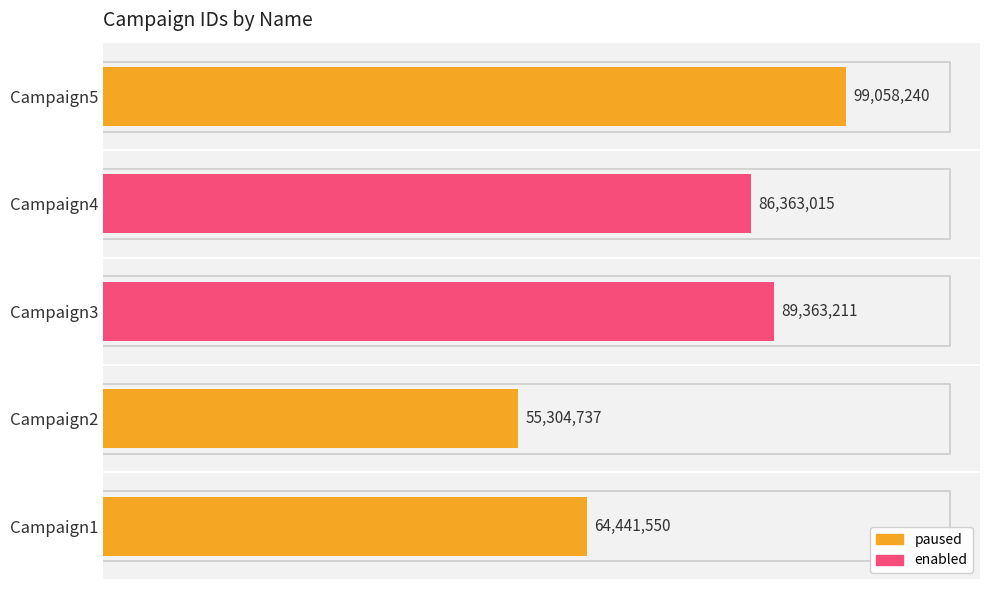

Which label corresponds to the largest value in the chart?

Campaign5